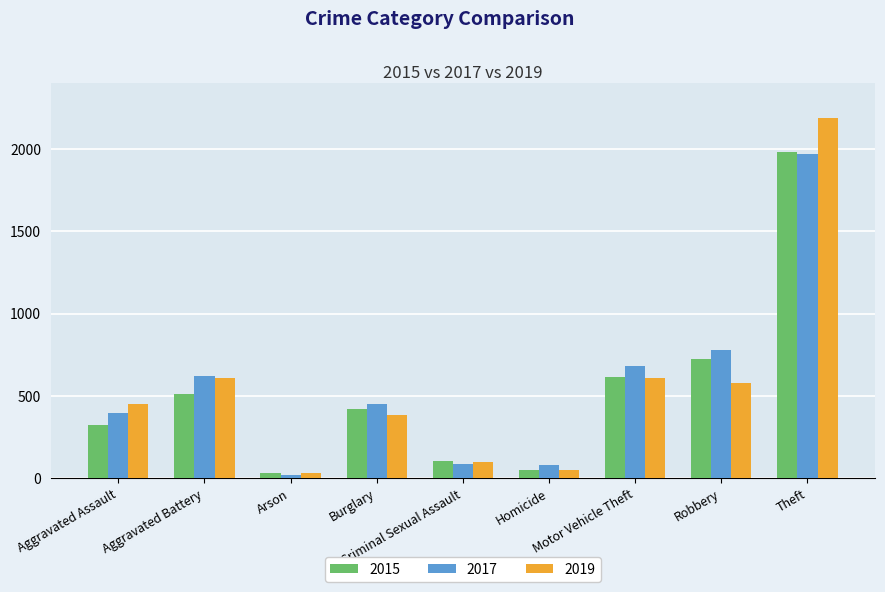

Which series has the largest range (max minus min)?

2019